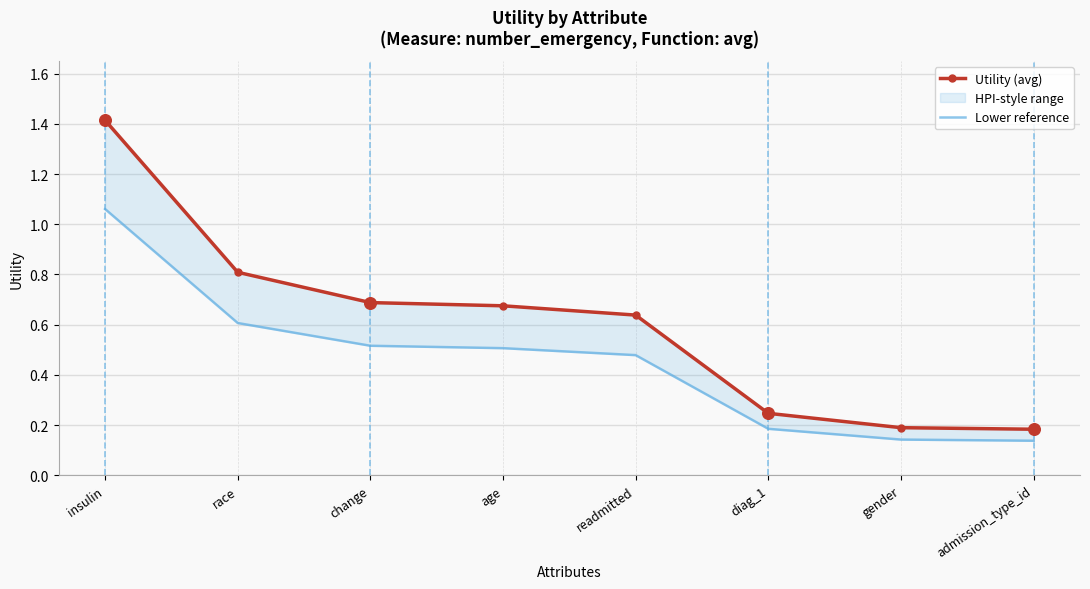

Which series reaches the maximum Y coordinate?

Utility (avg)